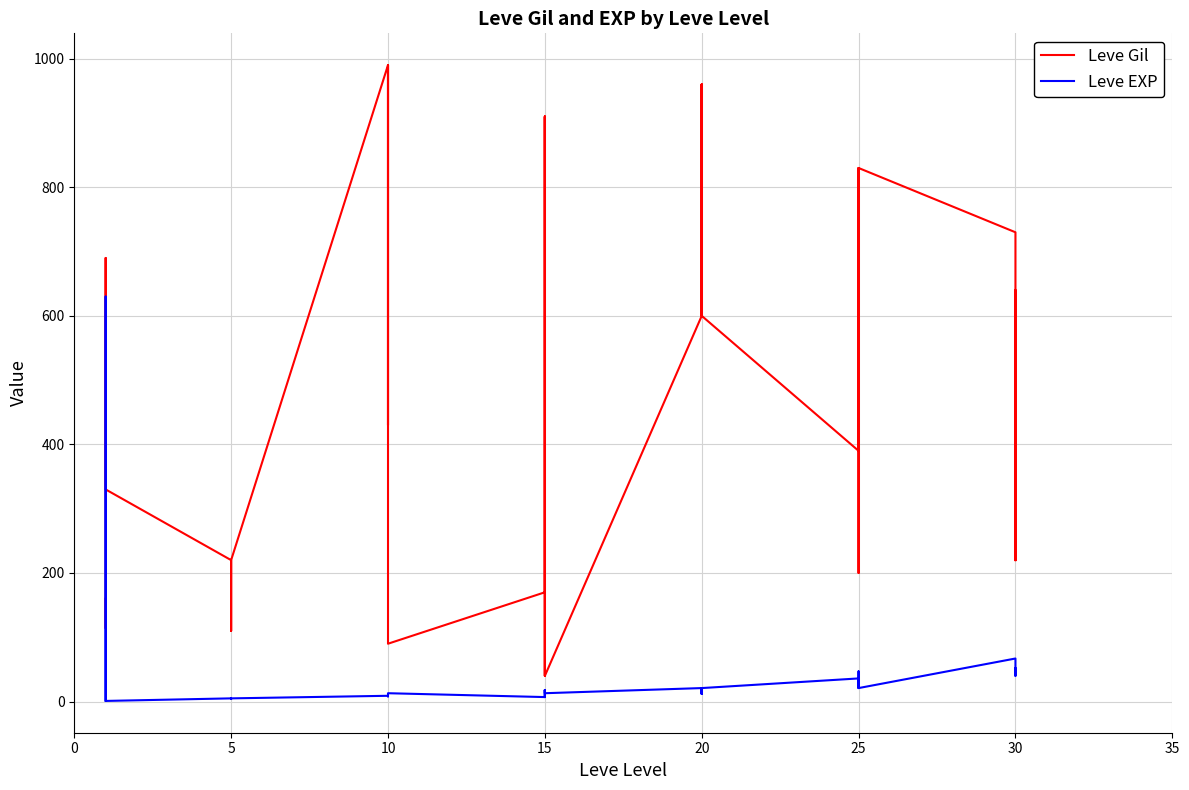

How many lines are shown in the chart?

2